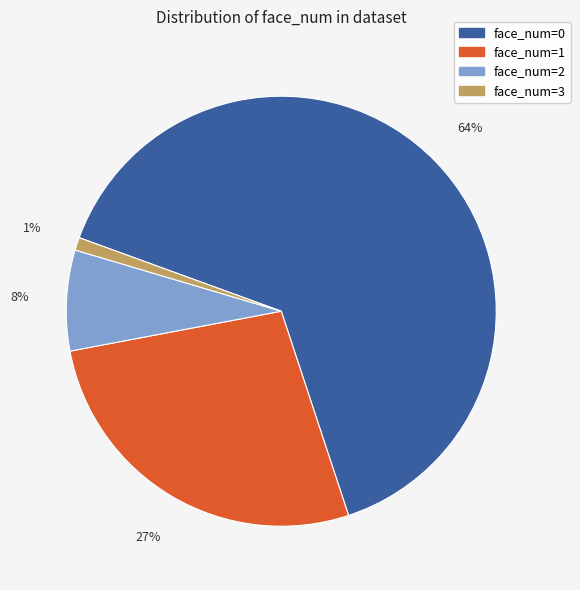

To the nearest percent, what is the difference between the largest and smallest slice percentages?

63%